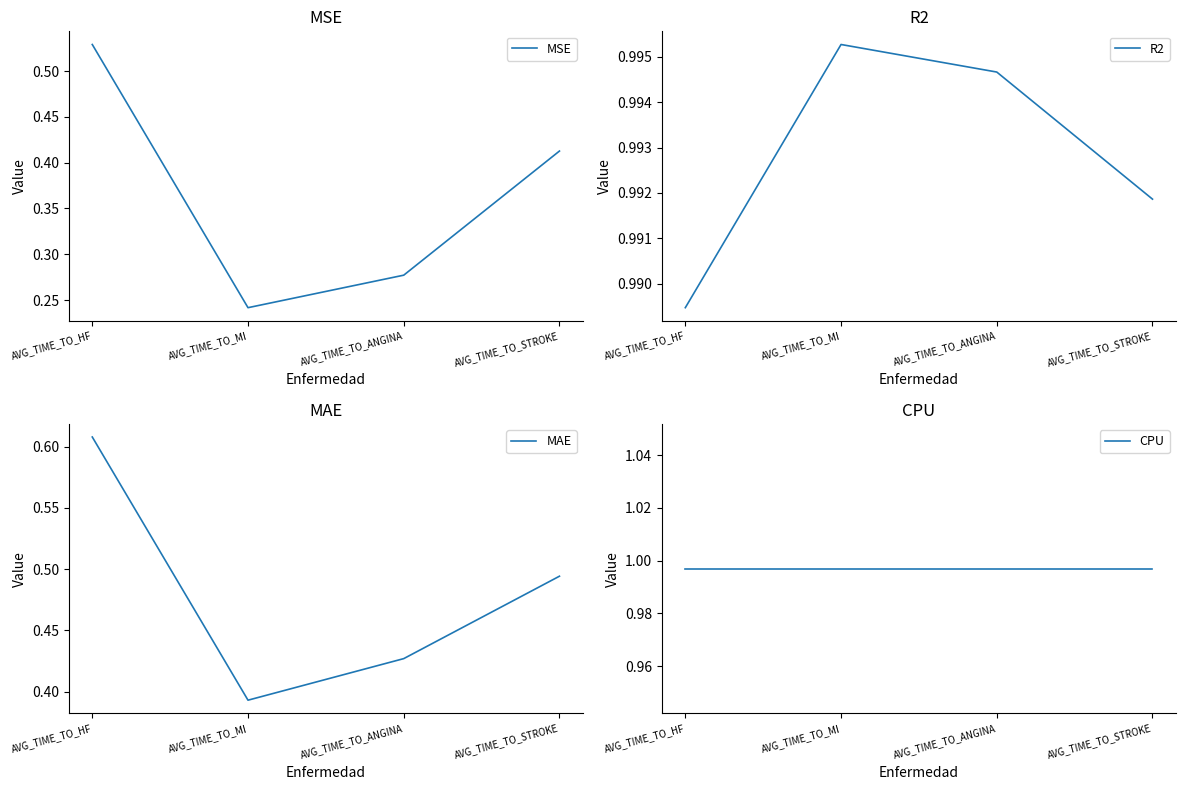

True or false: CPU and MAE intersect in this chart.

False